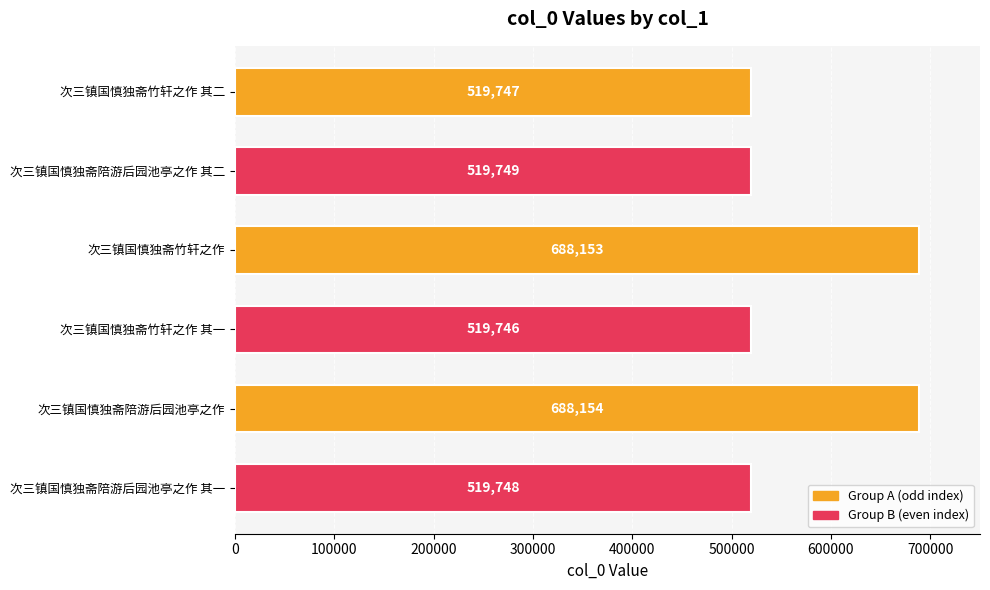

The value at 次三镇国慎独斋竹轩之作 其二 is 358142. True or false?

False